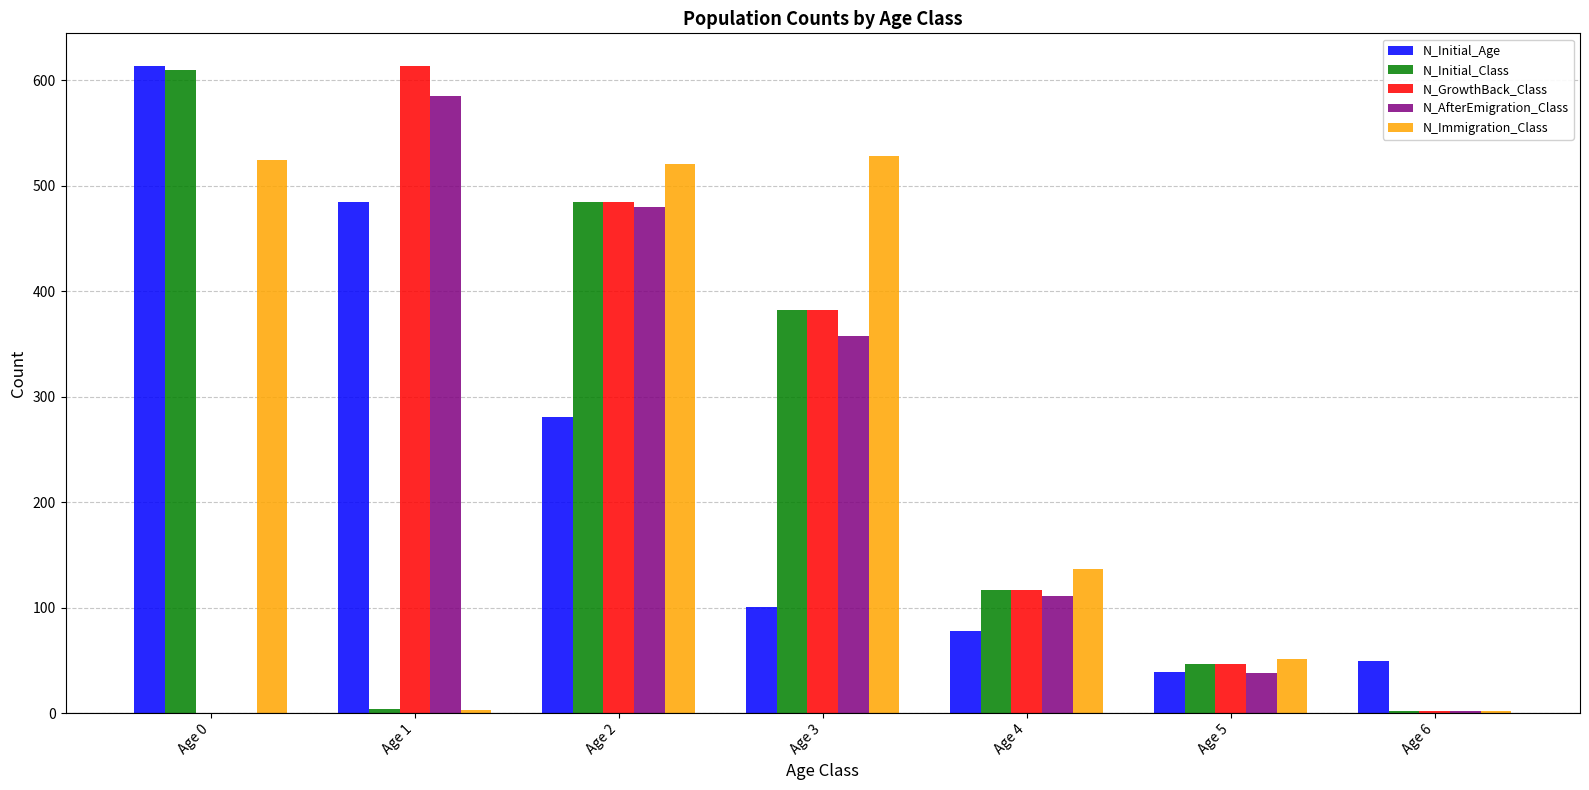

The value of N_AfterEmigration_Class at Age 0 is -257. True or false?

False